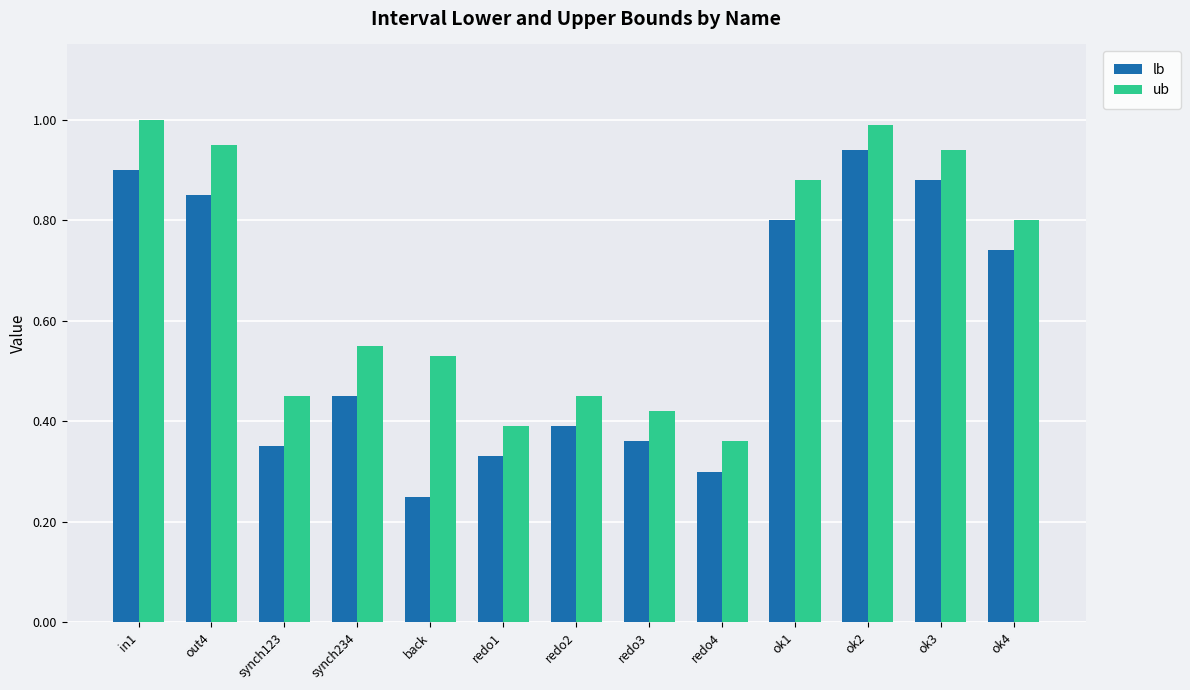

What is the sum of the ub values at ok3 and synch234?

1.5